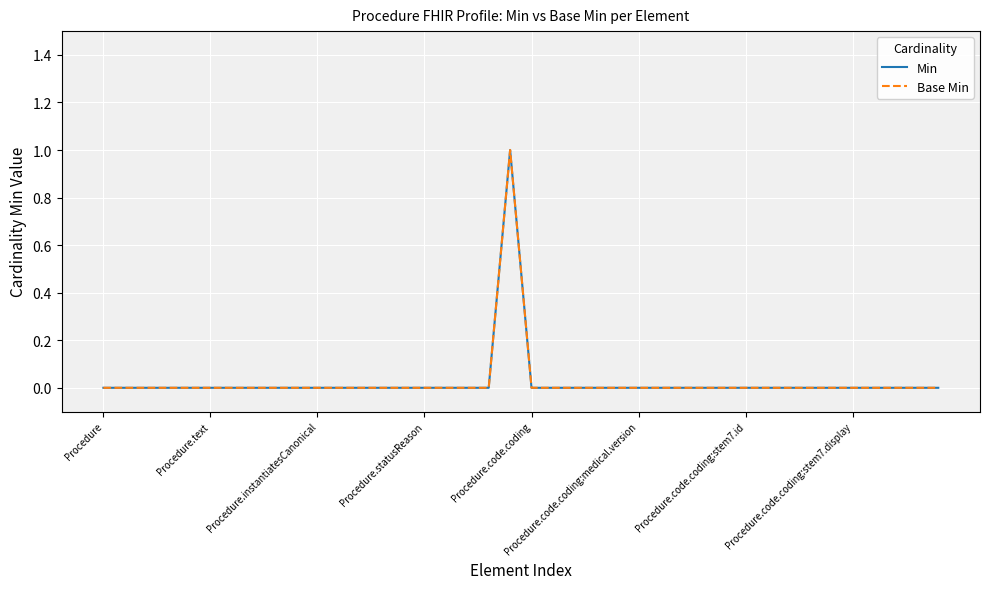

Does the chart display data point markers on the line(s)?

No